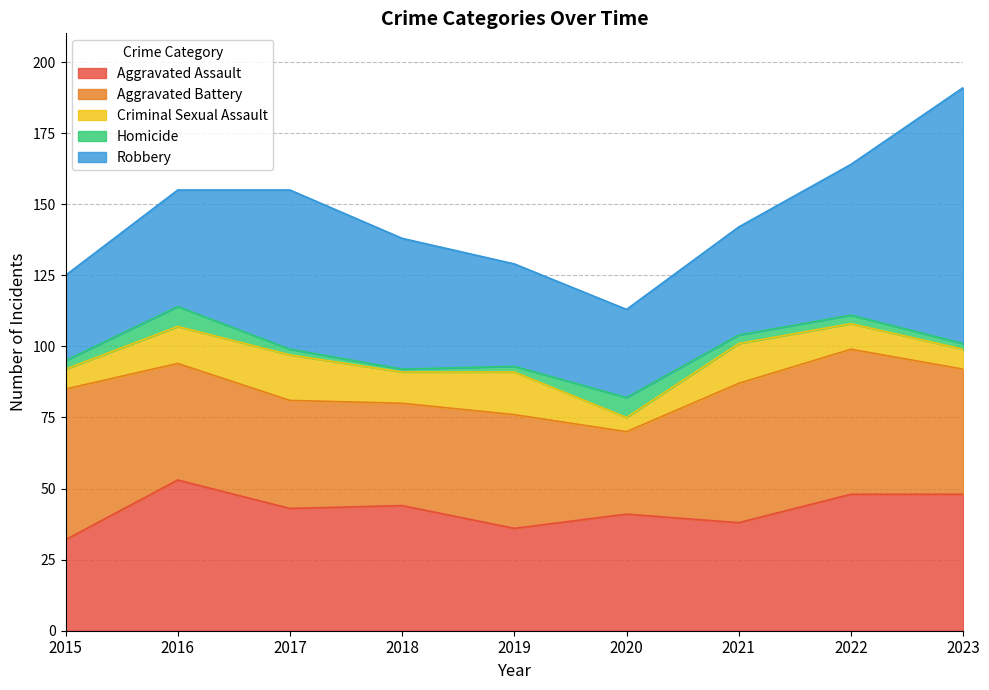

The Aggravated Assault series shows 38 at 2021. True or false?

True